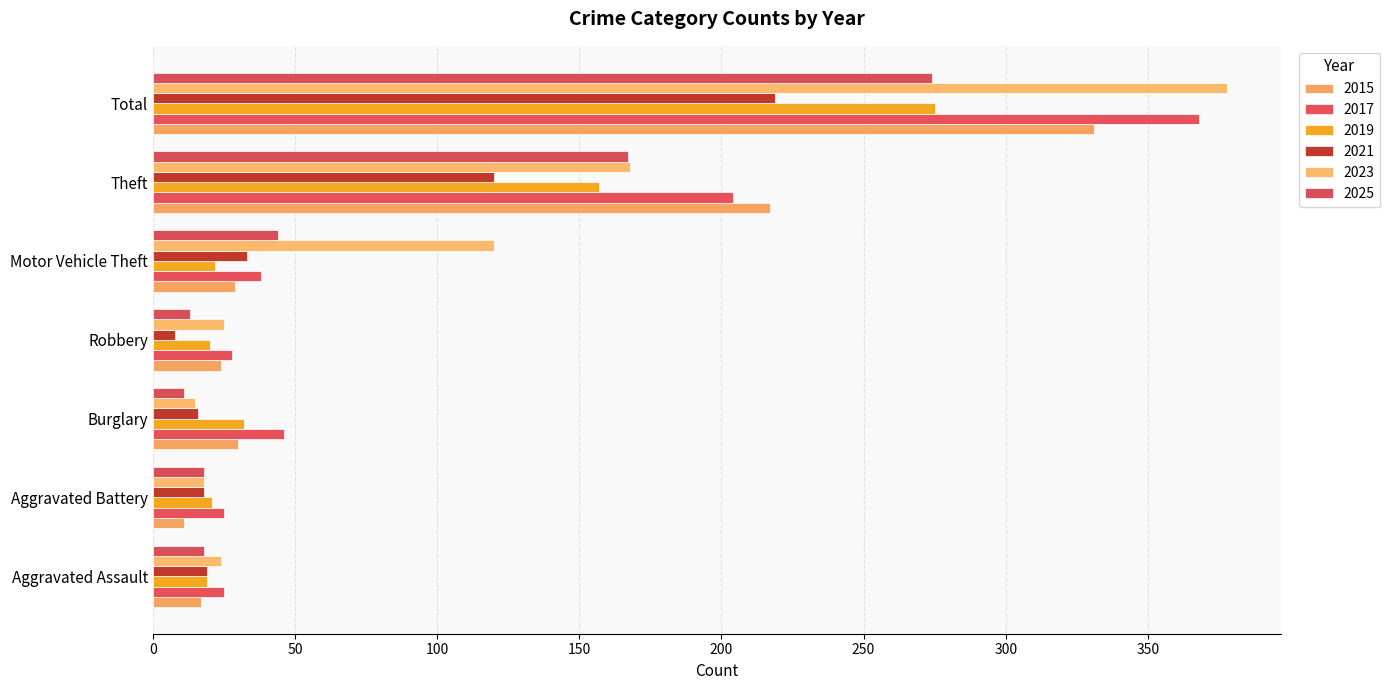

How many data points in 2025 are less than 18?

2